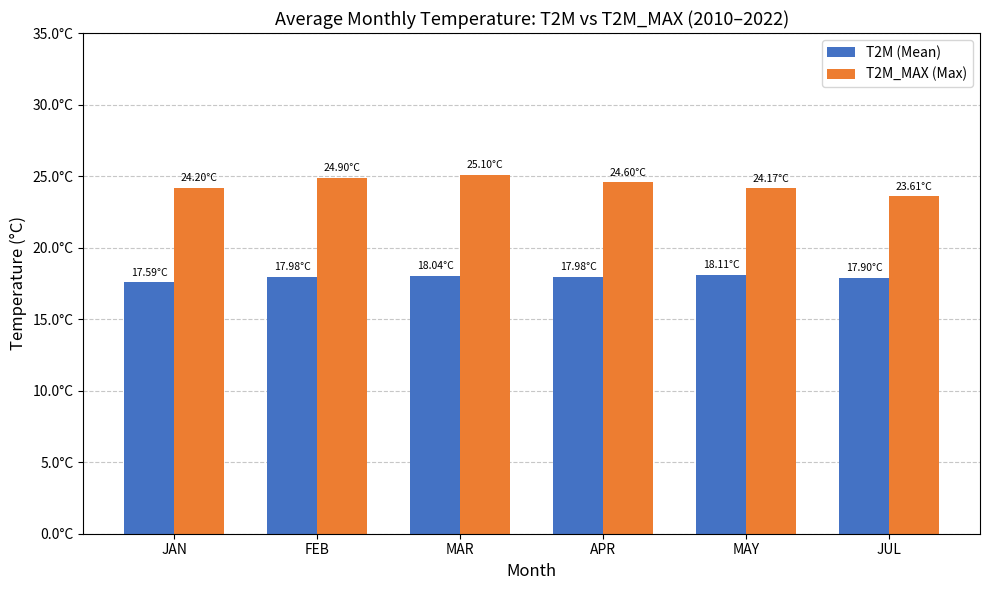

Between MAY and MAR, which is larger?

MAY